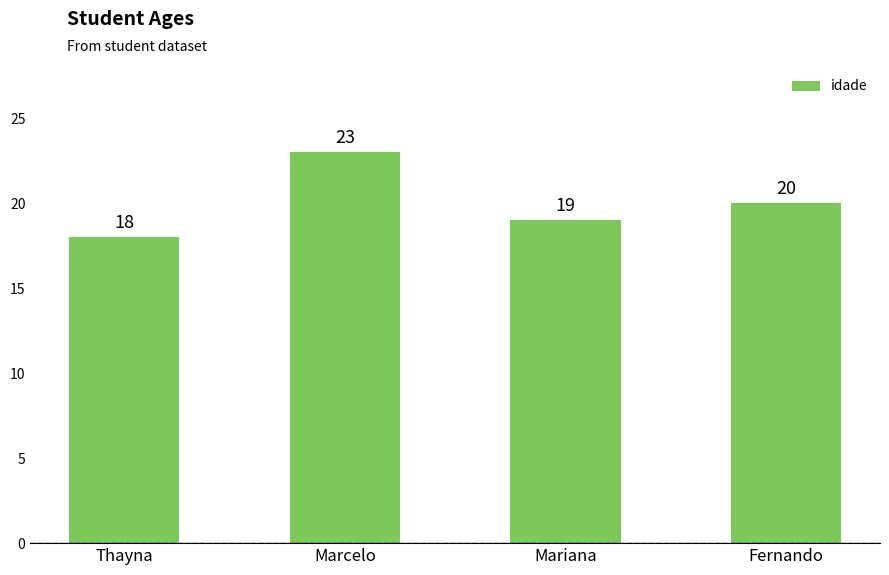

Which label corresponds to the largest value in the chart?

Marcelo